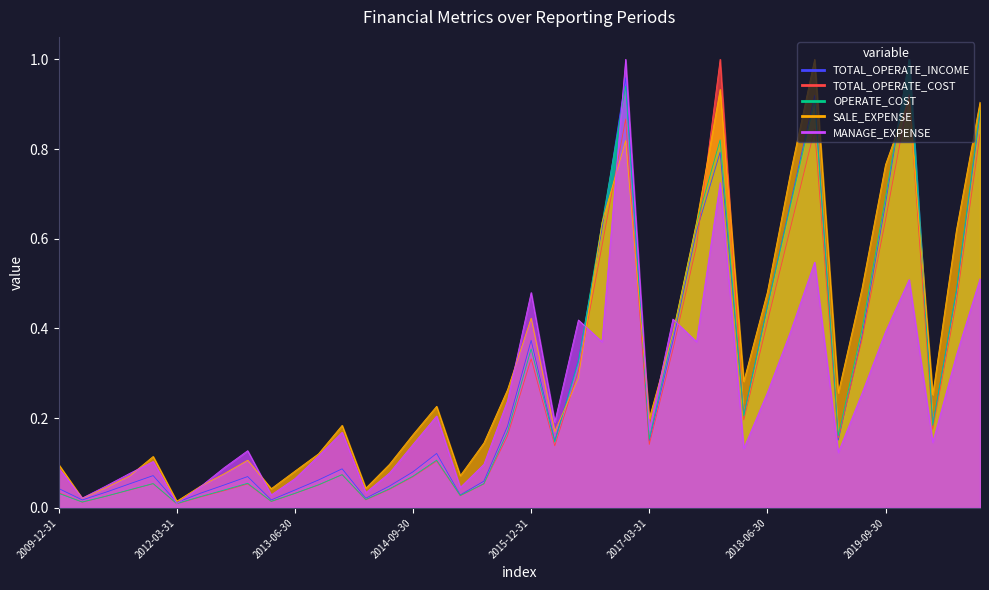

What is the sum of all TOTAL_OPERATE_INCOME values?

11.5